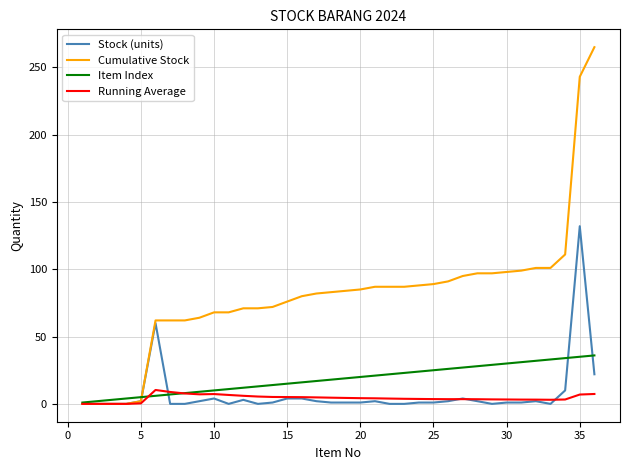

Which series has the largest total across all categories?

Cumulative Stock